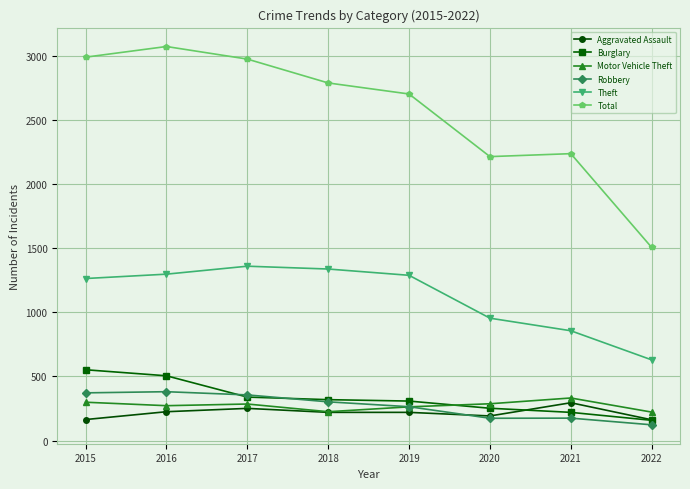

What are all the series names shown in the legend?

Aggravated Assault, Burglary, Motor Vehicle Theft, Robbery, Theft, Total